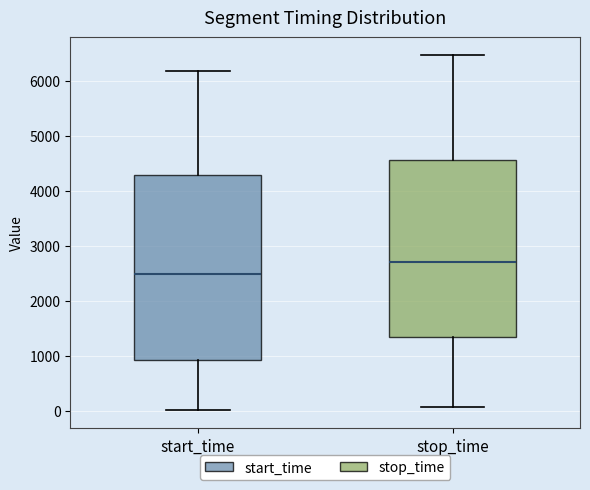

Reading left to right, transcribe this box plot: for each box, give where its median line is, the range the box spans, and where its two whiskers end, as read against the y-axis. The values are not printed on the chart, so give them approximately, as read against the axis.

start_time: median 2500, box 900 to 4300, whiskers 0 to 6200
stop_time: median 2700, box 1300 to 4600, whiskers 100 to 6500